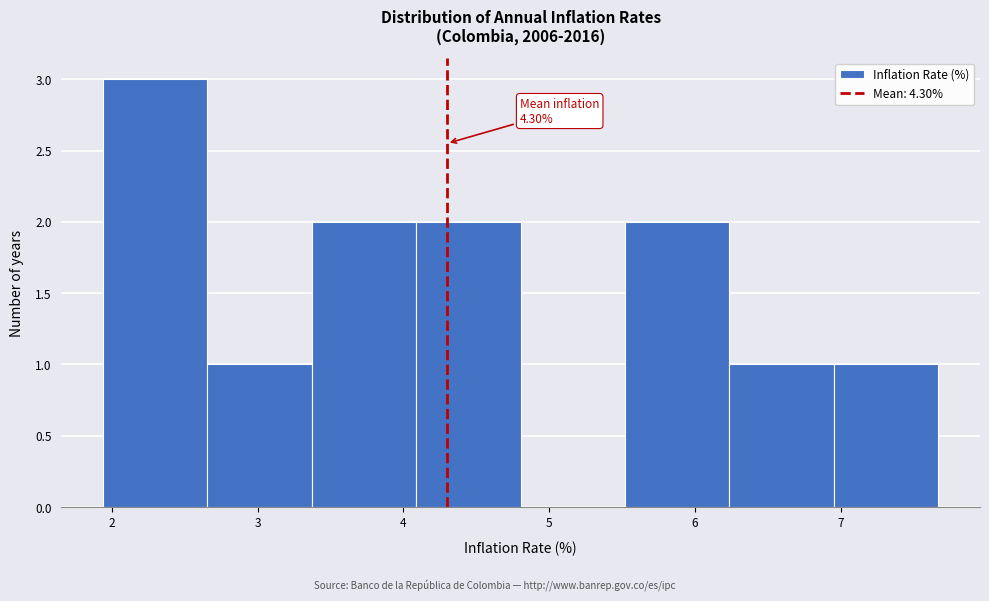

Over which range of the x-axis is the bar tallest?

1.9 to 2.7